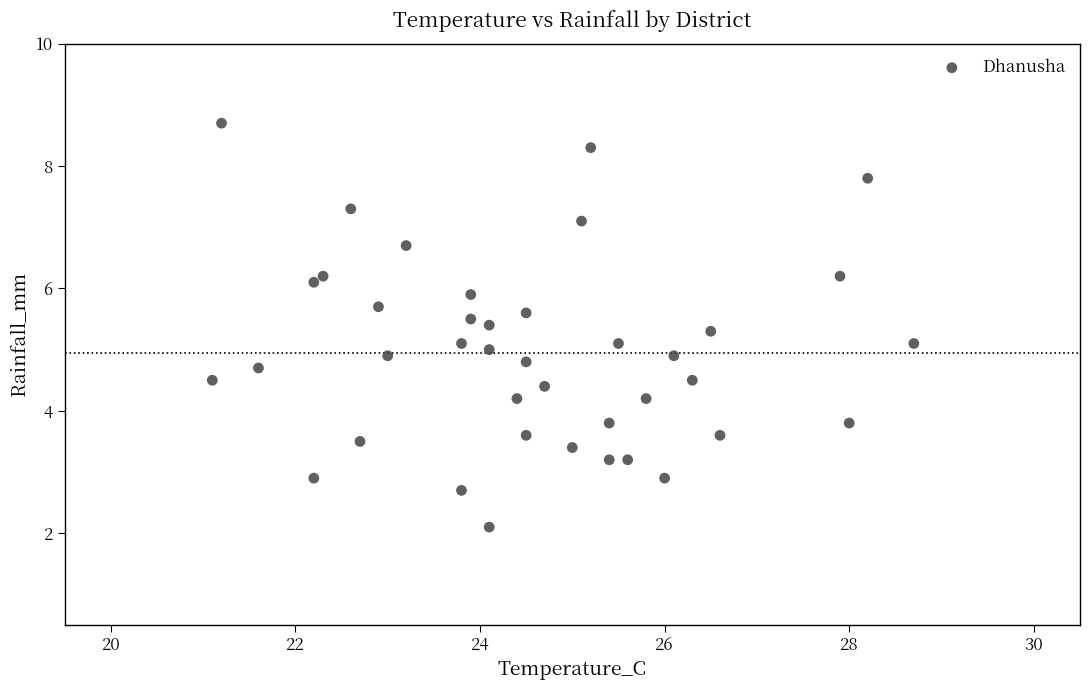

What is the range of X values (max minus min)?

7.6